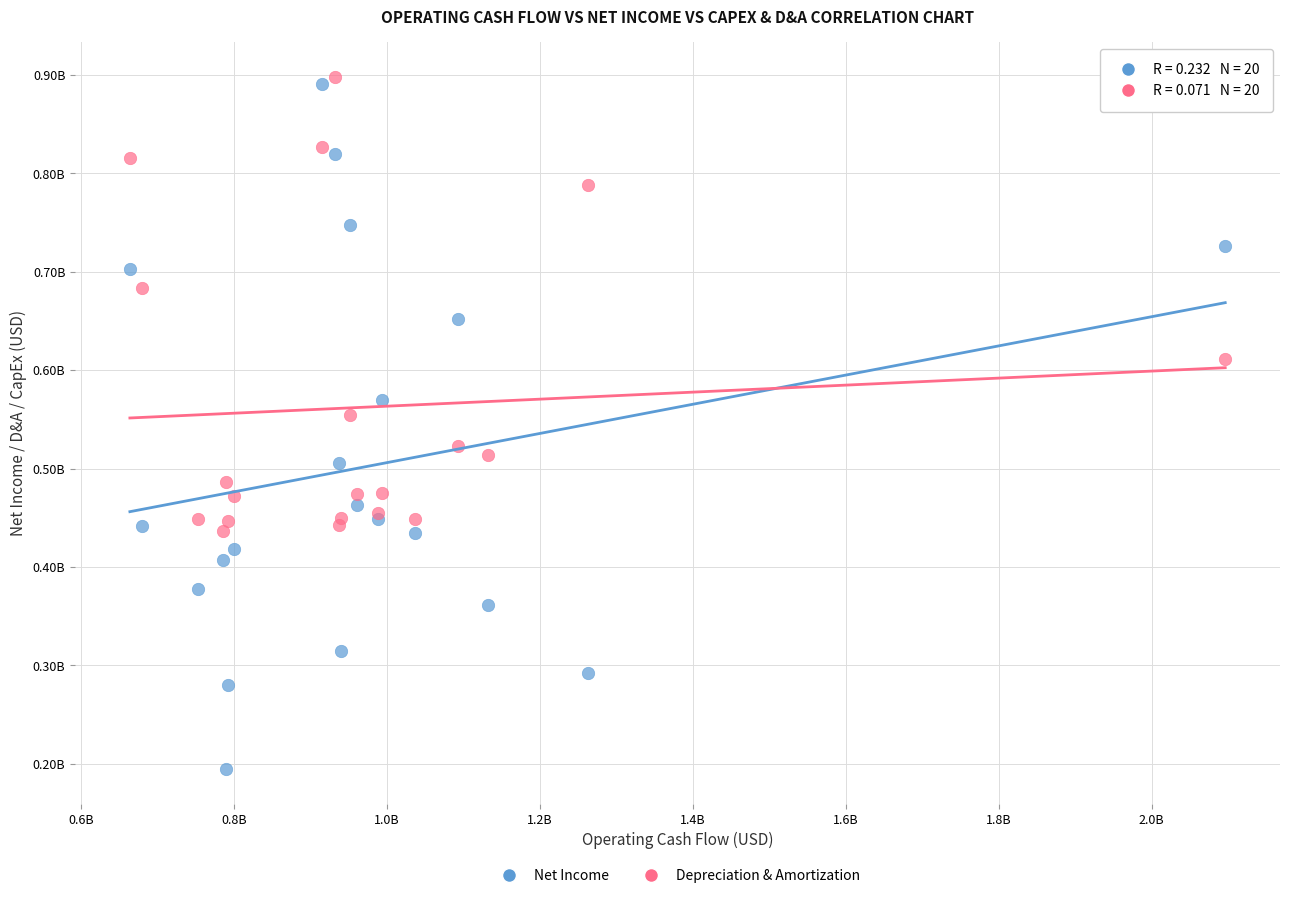

Which series reaches the minimum Y coordinate?

Net Income